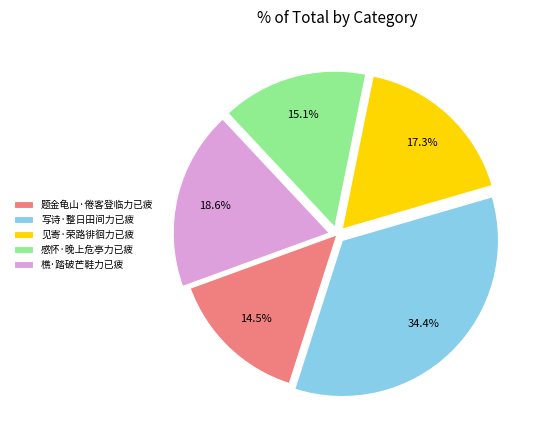

Which has a higher value, 感怀·晚上危亭力已疲 or 题金龟山·倦客登临力已疲?

感怀·晚上危亭力已疲